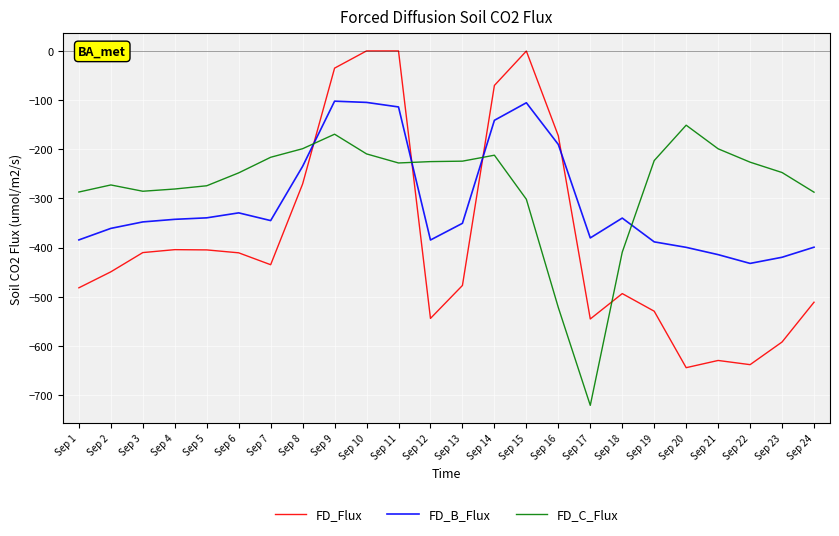

What is the difference between the highest and lowest values at Sep 8?

71.7